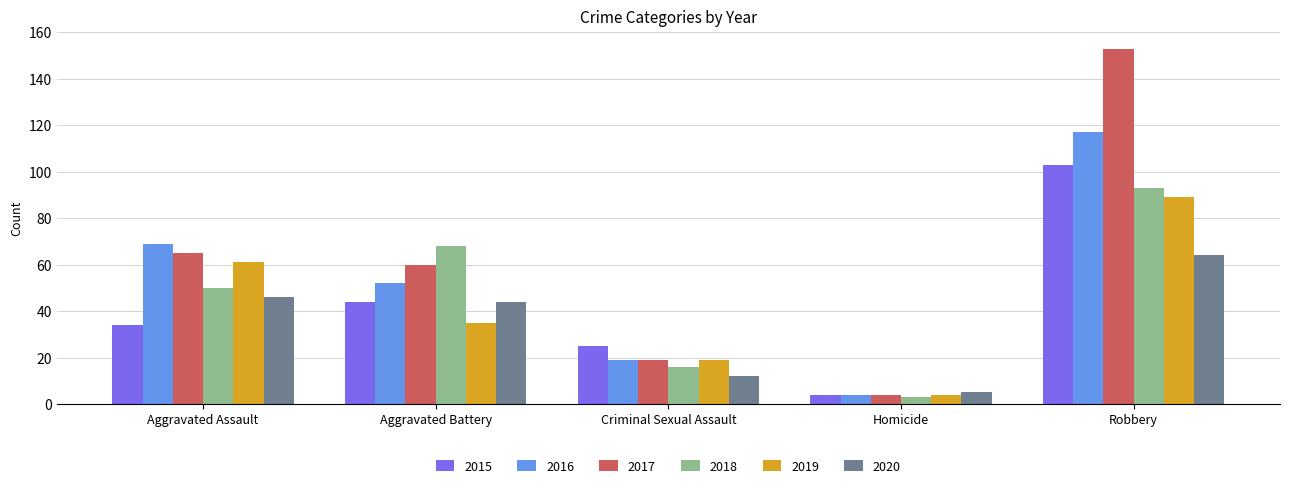

Reading right to left, list all the values displayed in this chart.

2015: 103	4	25	44	34
2016: 117	4	19	52	69
2017: 153	4	19	60	65
2018: 93	3	16	68	50
2019: 89	4	19	35	61
2020: 64	5	12	44	46